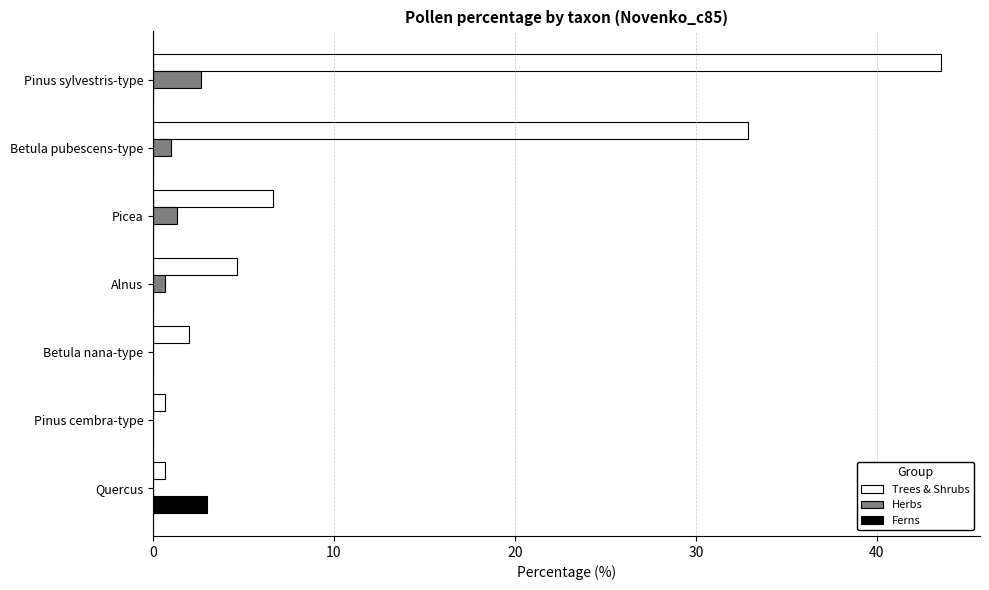

The value of Trees & Shrubs at Pinus sylvestris-type is 43.5. True or false?

True